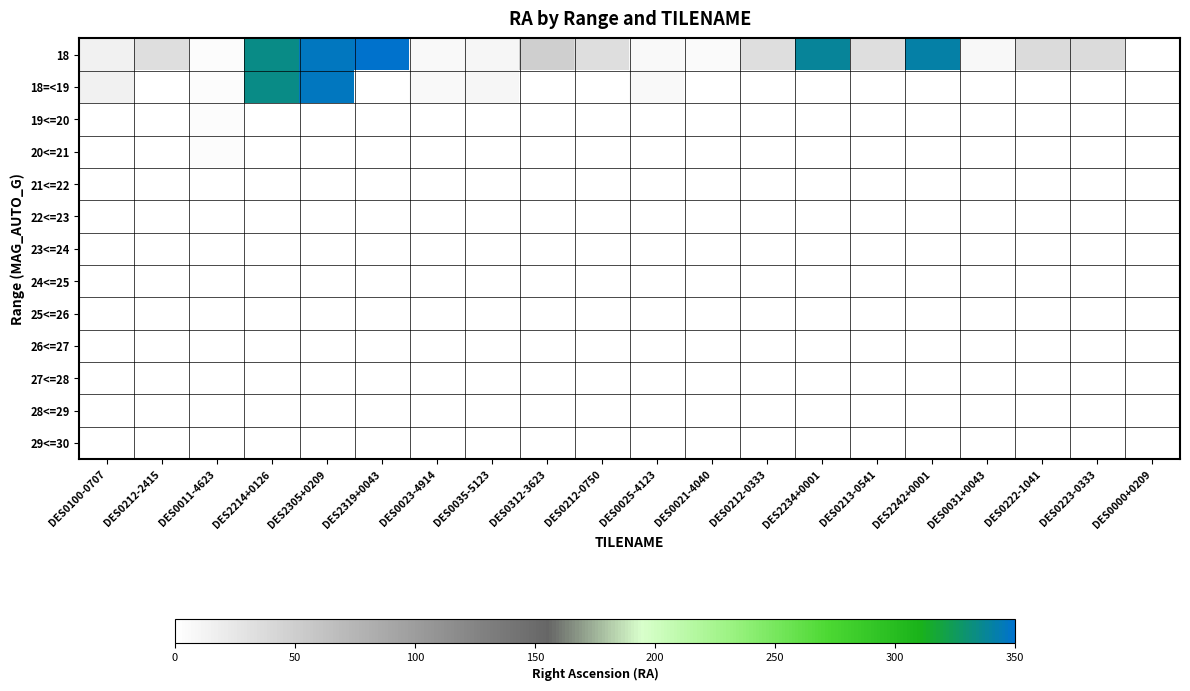

Reading left to right, transcribe all the data shown in this chart.

18: DES0100-0707=14.7	DES0212-2415=33.3	DES0011-4623=3.0	DES2214+0126=333.6	DES2305+0209=346.7	DES2319+0043=350.0	DES0023-4914=5.9	DES0035-5123=8.8	DES0312-3623=48.4	DES0212-0750=33.4	DES0025-4123=6.5	DES0021-4040=5.4	DES0212-0333=32.8	DES2234+0001=338.3	DES0213-0541=33.5	DES2242+0001=341.0	DES0031+0043=8.1	DES0222-1041=35.8	DES0223-0333=36.0	DES0000+0209=0.0
18=<19: DES0100-0707=14.7	DES0212-2415=0.0	DES0011-4623=3.0	DES2214+0126=333.6	DES2305+0209=346.7	DES2319+0043=0.0	DES0023-4914=5.9	DES0035-5123=8.8	DES0312-3623=0.0	DES0212-0750=0.0	DES0025-4123=6.5	DES0021-4040=0.0	DES0212-0333=0.0	DES2234+0001=0.0	DES0213-0541=0.0	DES2242+0001=0.0	DES0031+0043=0.0	DES0222-1041=0.0	DES0223-0333=0.0	DES0000+0209=0.0
19<=20: DES0100-0707=0.0	DES0212-2415=0.0	DES0011-4623=3.0	DES2214+0126=0.0	DES2305+0209=0.0	DES2319+0043=0.0	DES0023-4914=0.0	DES0035-5123=0.0	DES0312-3623=0.0	DES0212-0750=0.0	DES0025-4123=0.0	DES0021-4040=0.0	DES0212-0333=0.0	DES2234+0001=0.0	DES0213-0541=0.0	DES2242+0001=0.0	DES0031+0043=0.0	DES0222-1041=0.0	DES0223-0333=0.0	DES0000+0209=0.0
20<=21: DES0100-0707=0.0	DES0212-2415=0.0	DES0011-4623=3.0	DES2214+0126=0.0	DES2305+0209=0.0	DES2319+0043=0.0	DES0023-4914=0.0	DES0035-5123=0.0	DES0312-3623=0.0	DES0212-0750=0.0	DES0025-4123=0.0	DES0021-4040=0.0	DES0212-0333=0.0	DES2234+0001=0.0	DES0213-0541=0.0	DES2242+0001=0.0	DES0031+0043=0.0	DES0222-1041=0.0	DES0223-0333=0.0	DES0000+0209=0.0
21<=22: DES0100-0707=0.0	DES0212-2415=0.0	DES0011-4623=0.0	DES2214+0126=0.0	DES2305+0209=0.0	DES2319+0043=0.0	DES0023-4914=0.0	DES0035-5123=0.0	DES0312-3623=0.0	DES0212-0750=0.0	DES0025-4123=0.0	DES0021-4040=0.0	DES0212-0333=0.0	DES2234+0001=0.0	DES0213-0541=0.0	DES2242+0001=0.0	DES0031+0043=0.0	DES0222-1041=0.0	DES0223-0333=0.0	DES0000+0209=0.0
22<=23: DES0100-0707=0.0	DES0212-2415=0.0	DES0011-4623=0.0	DES2214+0126=0.0	DES2305+0209=0.0	DES2319+0043=0.0	DES0023-4914=0.0	DES0035-5123=0.0	DES0312-3623=0.0	DES0212-0750=0.0	DES0025-4123=0.0	DES0021-4040=0.0	DES0212-0333=0.0	DES2234+0001=0.0	DES0213-0541=0.0	DES2242+0001=0.0	DES0031+0043=0.0	DES0222-1041=0.0	DES0223-0333=0.0	DES0000+0209=0.0
23<=24: DES0100-0707=0.0	DES0212-2415=0.0	DES0011-4623=0.0	DES2214+0126=0.0	DES2305+0209=0.0	DES2319+0043=0.0	DES0023-4914=0.0	DES0035-5123=0.0	DES0312-3623=0.0	DES0212-0750=0.0	DES0025-4123=0.0	DES0021-4040=0.0	DES0212-0333=0.0	DES2234+0001=0.0	DES0213-0541=0.0	DES2242+0001=0.0	DES0031+0043=0.0	DES0222-1041=0.0	DES0223-0333=0.0	DES0000+0209=0.0
24<=25: DES0100-0707=0.0	DES0212-2415=0.0	DES0011-4623=0.0	DES2214+0126=0.0	DES2305+0209=0.0	DES2319+0043=0.0	DES0023-4914=0.0	DES0035-5123=0.0	DES0312-3623=0.0	DES0212-0750=0.0	DES0025-4123=0.0	DES0021-4040=0.0	DES0212-0333=0.0	DES2234+0001=0.0	DES0213-0541=0.0	DES2242+0001=0.0	DES0031+0043=0.0	DES0222-1041=0.0	DES0223-0333=0.0	DES0000+0209=0.0
25<=26: DES0100-0707=0.0	DES0212-2415=0.0	DES0011-4623=0.0	DES2214+0126=0.0	DES2305+0209=0.0	DES2319+0043=0.0	DES0023-4914=0.0	DES0035-5123=0.0	DES0312-3623=0.0	DES0212-0750=0.0	DES0025-4123=0.0	DES0021-4040=0.0	DES0212-0333=0.0	DES2234+0001=0.0	DES0213-0541=0.0	DES2242+0001=0.0	DES0031+0043=0.0	DES0222-1041=0.0	DES0223-0333=0.0	DES0000+0209=0.0
26<=27: DES0100-0707=0.0	DES0212-2415=0.0	DES0011-4623=0.0	DES2214+0126=0.0	DES2305+0209=0.0	DES2319+0043=0.0	DES0023-4914=0.0	DES0035-5123=0.0	DES0312-3623=0.0	DES0212-0750=0.0	DES0025-4123=0.0	DES0021-4040=0.0	DES0212-0333=0.0	DES2234+0001=0.0	DES0213-0541=0.0	DES2242+0001=0.0	DES0031+0043=0.0	DES0222-1041=0.0	DES0223-0333=0.0	DES0000+0209=0.0
27<=28: DES0100-0707=0.0	DES0212-2415=0.0	DES0011-4623=0.0	DES2214+0126=0.0	DES2305+0209=0.0	DES2319+0043=0.0	DES0023-4914=0.0	DES0035-5123=0.0	DES0312-3623=0.0	DES0212-0750=0.0	DES0025-4123=0.0	DES0021-4040=0.0	DES0212-0333=0.0	DES2234+0001=0.0	DES0213-0541=0.0	DES2242+0001=0.0	DES0031+0043=0.0	DES0222-1041=0.0	DES0223-0333=0.0	DES0000+0209=0.0
28<=29: DES0100-0707=0.0	DES0212-2415=0.0	DES0011-4623=0.0	DES2214+0126=0.0	DES2305+0209=0.0	DES2319+0043=0.0	DES0023-4914=0.0	DES0035-5123=0.0	DES0312-3623=0.0	DES0212-0750=0.0	DES0025-4123=0.0	DES0021-4040=0.0	DES0212-0333=0.0	DES2234+0001=0.0	DES0213-0541=0.0	DES2242+0001=0.0	DES0031+0043=0.0	DES0222-1041=0.0	DES0223-0333=0.0	DES0000+0209=0.0
29<=30: DES0100-0707=0.0	DES0212-2415=0.0	DES0011-4623=0.0	DES2214+0126=0.0	DES2305+0209=0.0	DES2319+0043=0.0	DES0023-4914=0.0	DES0035-5123=0.0	DES0312-3623=0.0	DES0212-0750=0.0	DES0025-4123=0.0	DES0021-4040=0.0	DES0212-0333=0.0	DES2234+0001=0.0	DES0213-0541=0.0	DES2242+0001=0.0	DES0031+0043=0.0	DES0222-1041=0.0	DES0223-0333=0.0	DES0000+0209=0.0